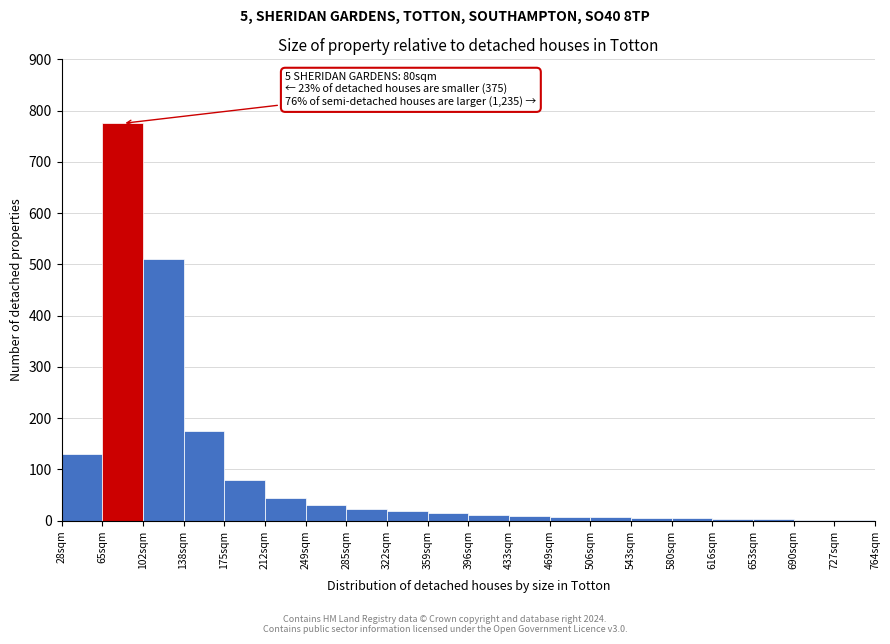

At which category does the chart reach its peak across all series?

65sqm